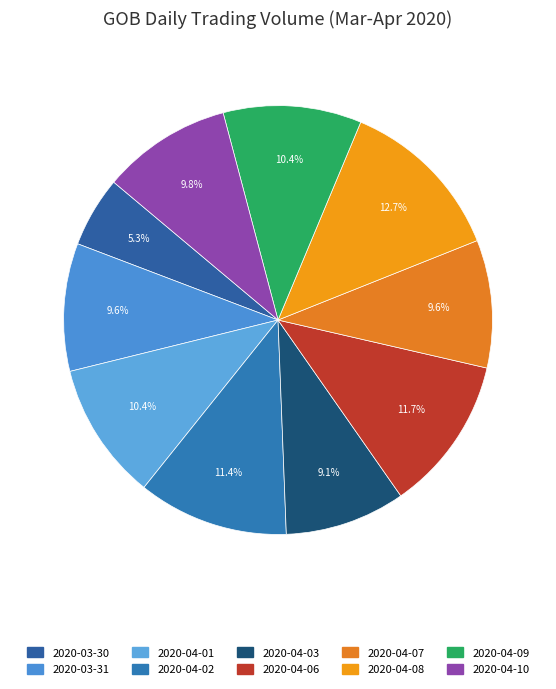

Which slice is the smallest?

2020-03-30